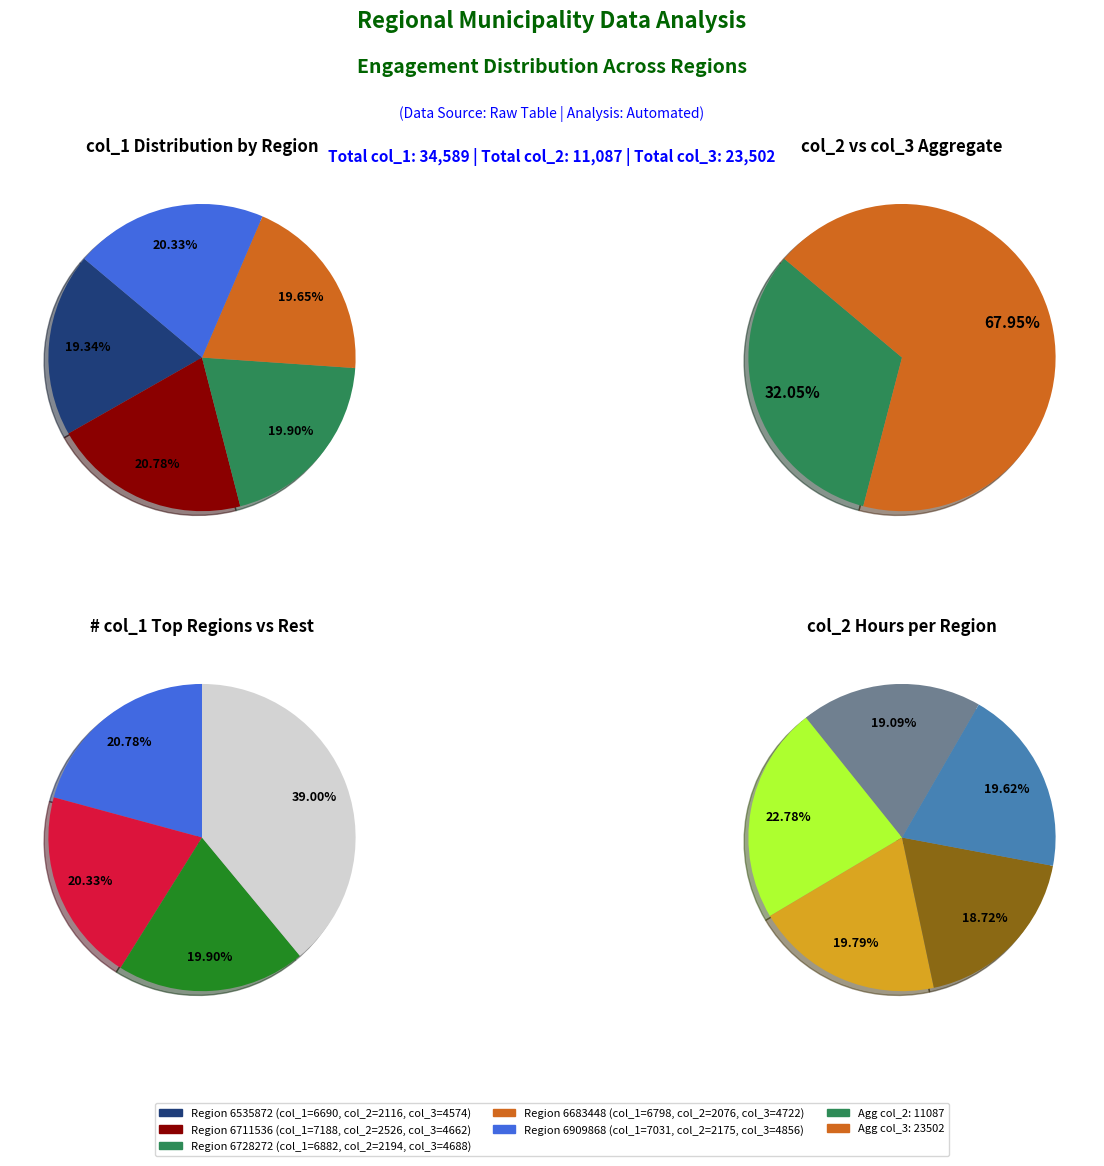

Which has a higher value, 6711536 or 6683448?

6711536